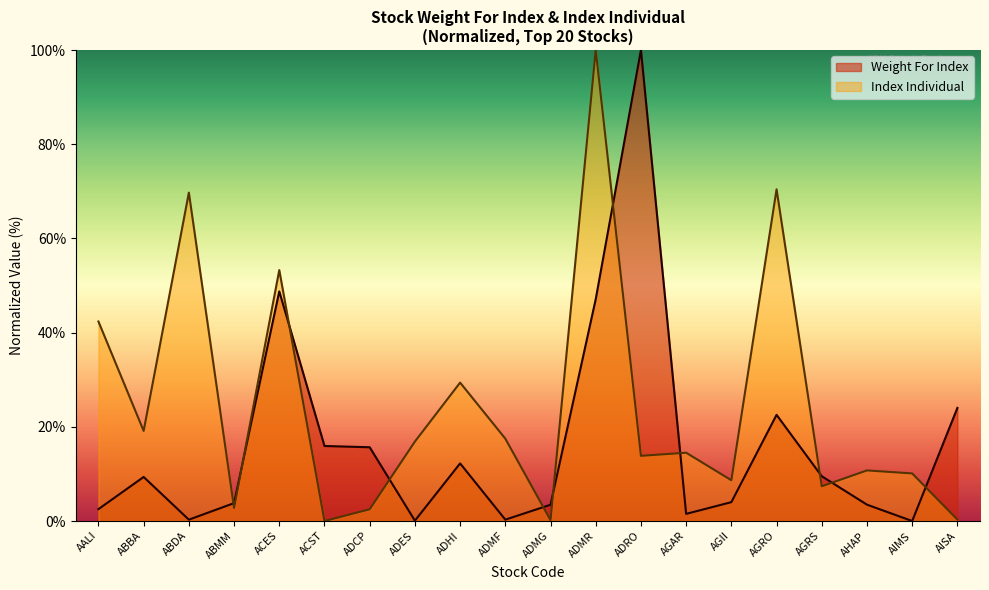

Which category has the highest value in the Index Individual series?

ADMR